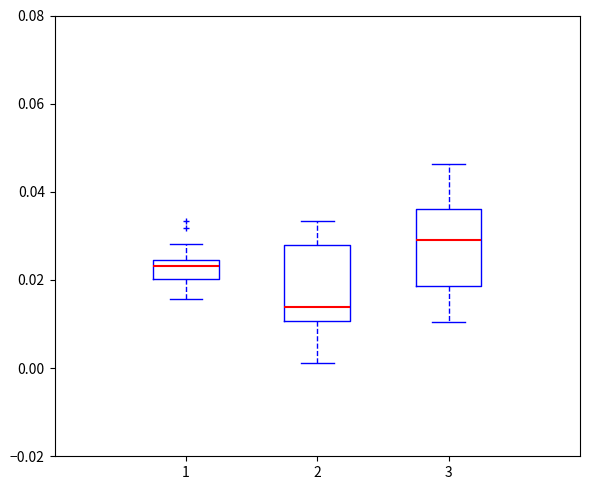

Reading left to right, read every box against the y-axis: the position of its median line, the range the box covers, and the ends of its whiskers. The values are not printed on the chart, so give them approximately, as read against the axis.

1: median 0.024 (just below the box's upper edge), box 0.020 to 0.024, whiskers 0.016 to 0.028
2: median 0.014, box 0.010 to 0.028, whiskers 0.002 to 0.034
3: median 0.028, box 0.018 to 0.036, whiskers 0.010 to 0.046